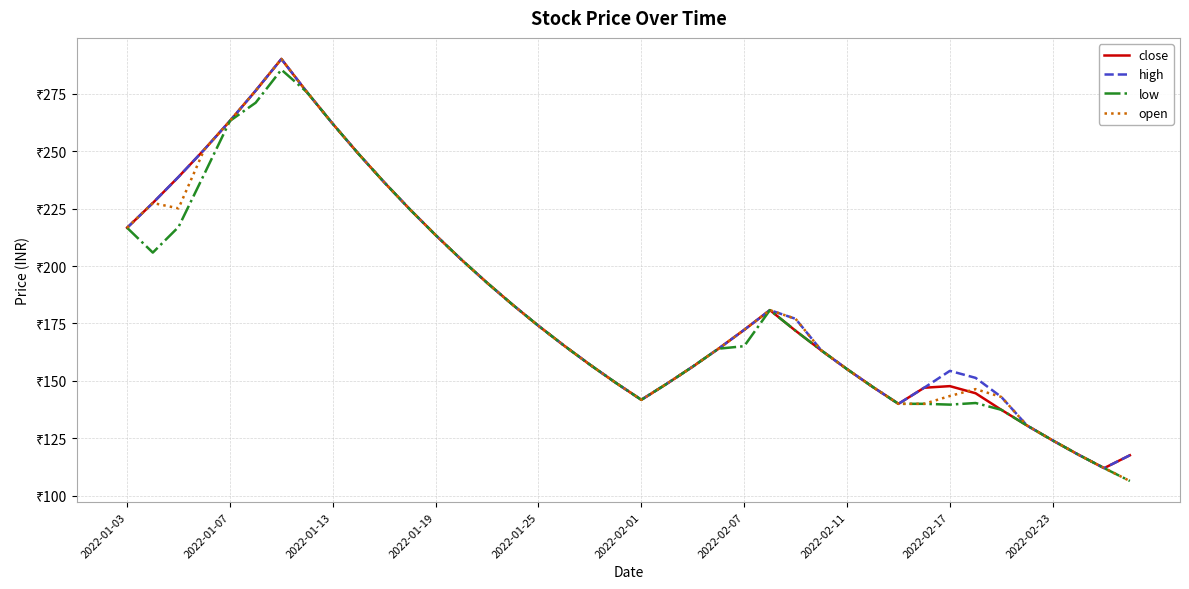

What are all the series names shown in the legend?

close, high, low, open